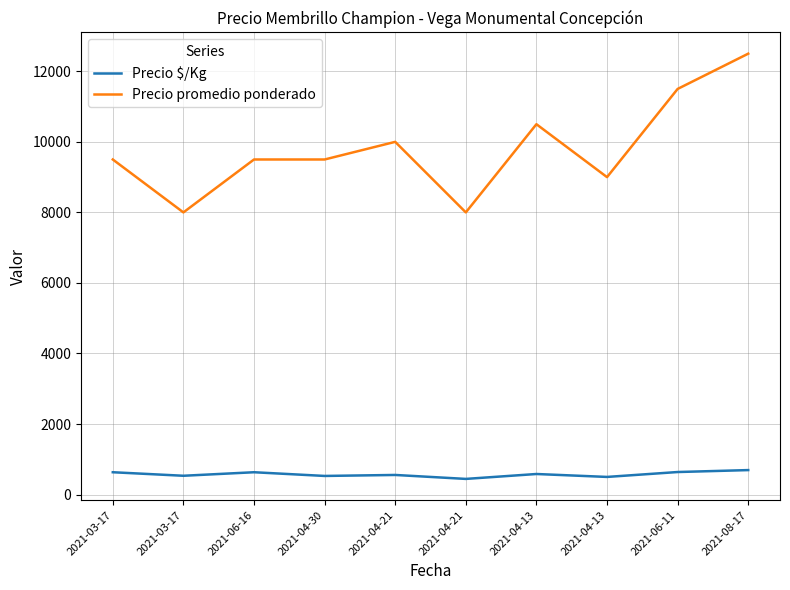

What is the difference between the second highest and second lowest values in the Precio promedio ponderado series?

3500